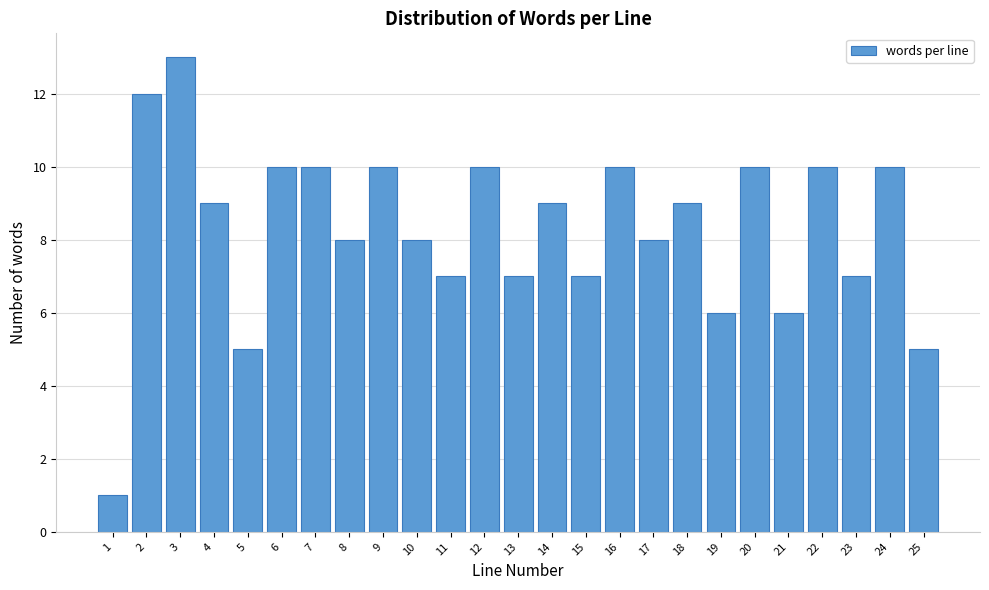

Reading left to right, transcribe all the data shown in this chart.

1	12	13	9	5	10	10	8	10	8	7	10	7	9	7	10	8	9	6	10	6	10	7	10	5